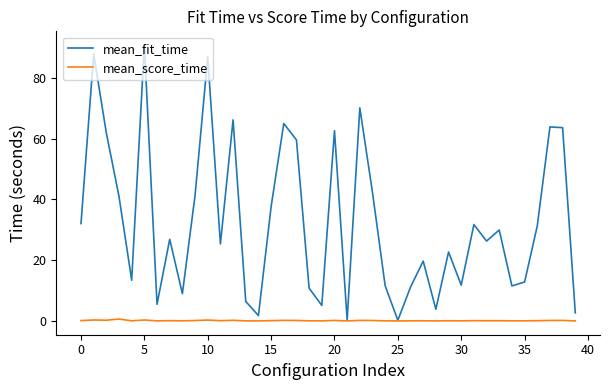

Which series has the largest range (max minus min)?

mean_fit_time